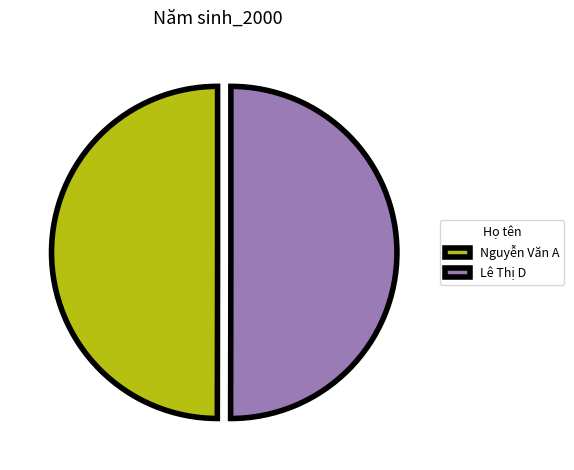

How many segments does this pie chart have?

2